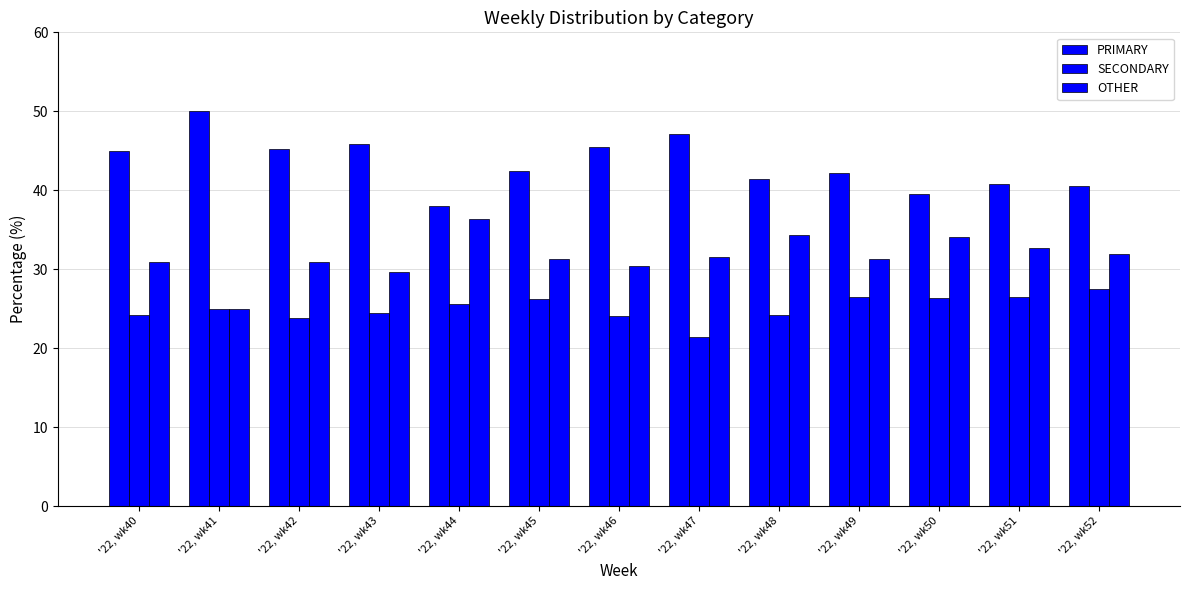

What is the sum of all SECONDARY values?

325.9